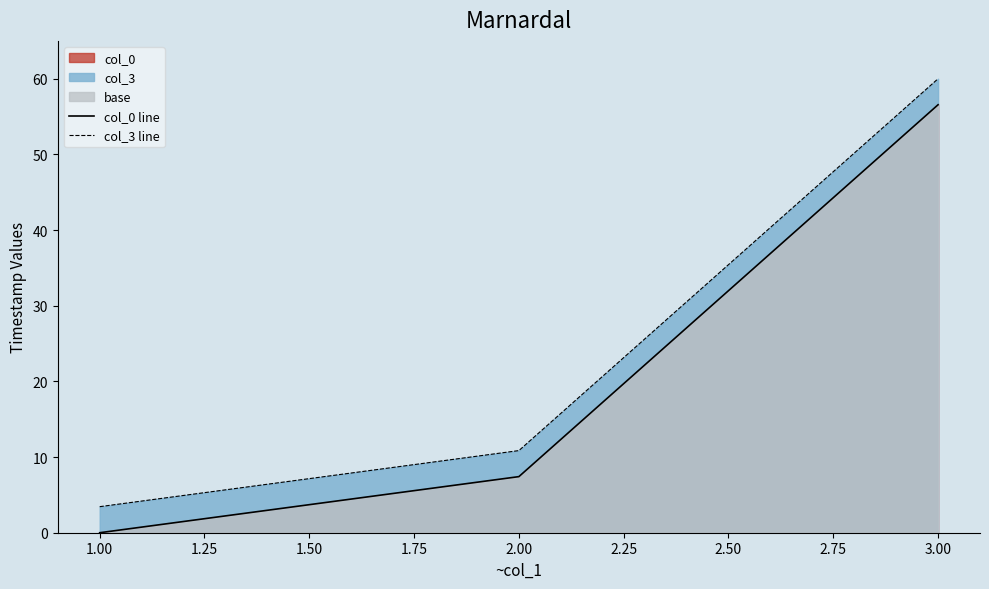

The value of col_0 line at 2.00 is 7.4. True or false?

True